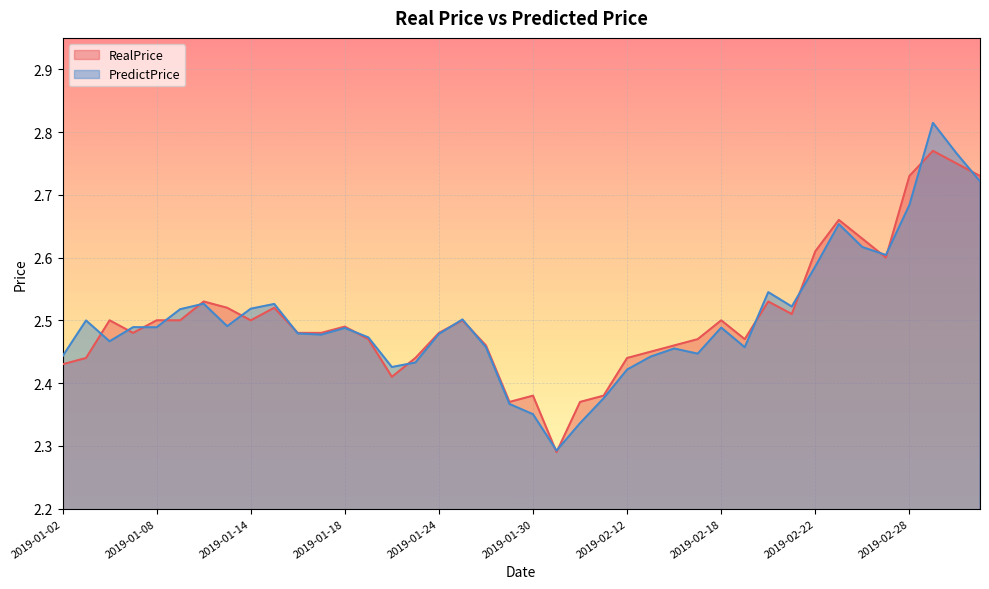

How many RealPrice values are between 2 and 3?

40